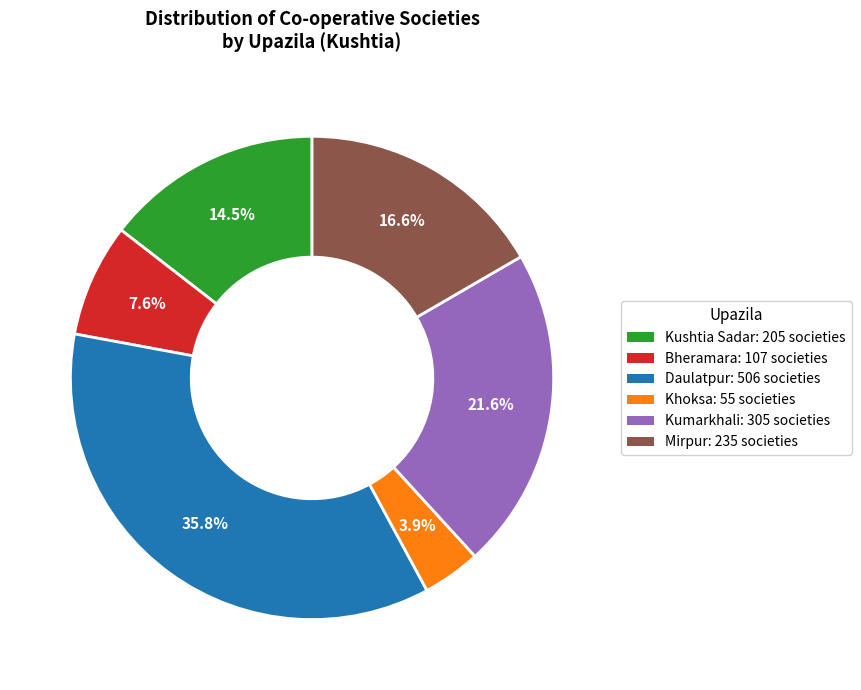

To the nearest percent, what percentage of the pie is Bheramara?

8%